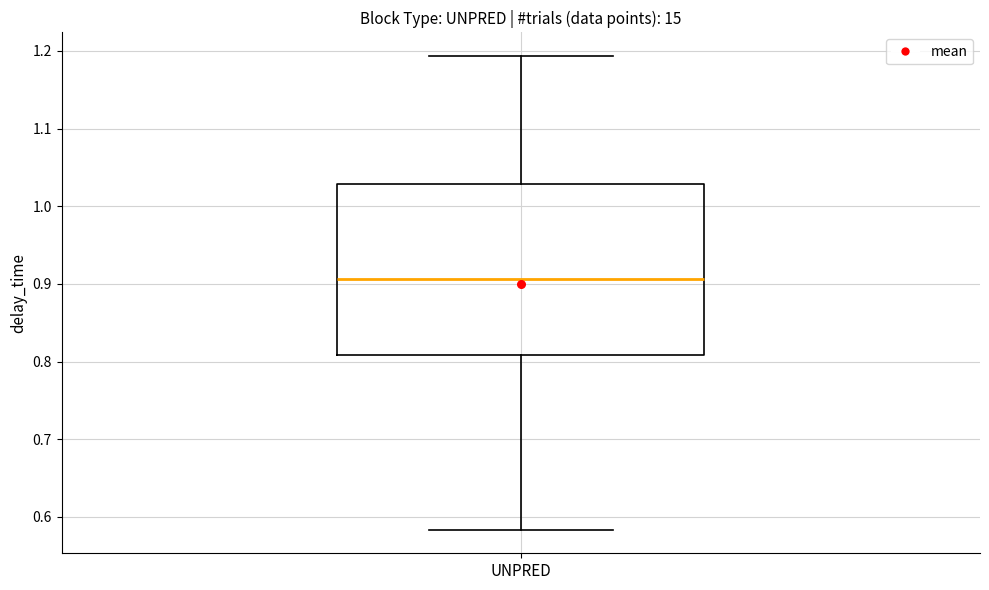

Where is the lower edge of the box for UNPRED on the y-axis? The values are not printed on the chart, so give them approximately, as read against the axis.

0.81